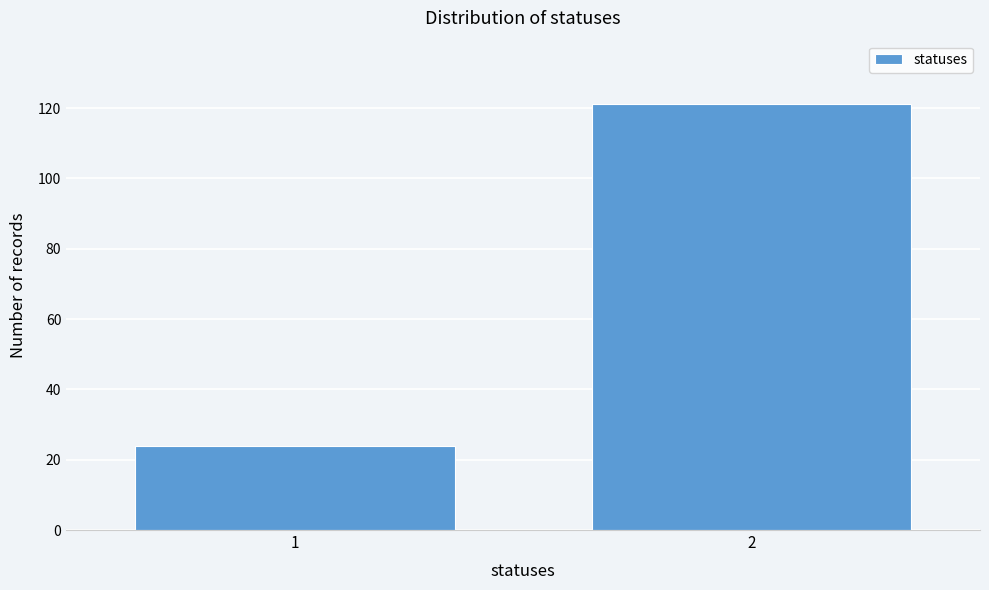

Reading left to right, extract all data points from this chart.

1=24	2=121